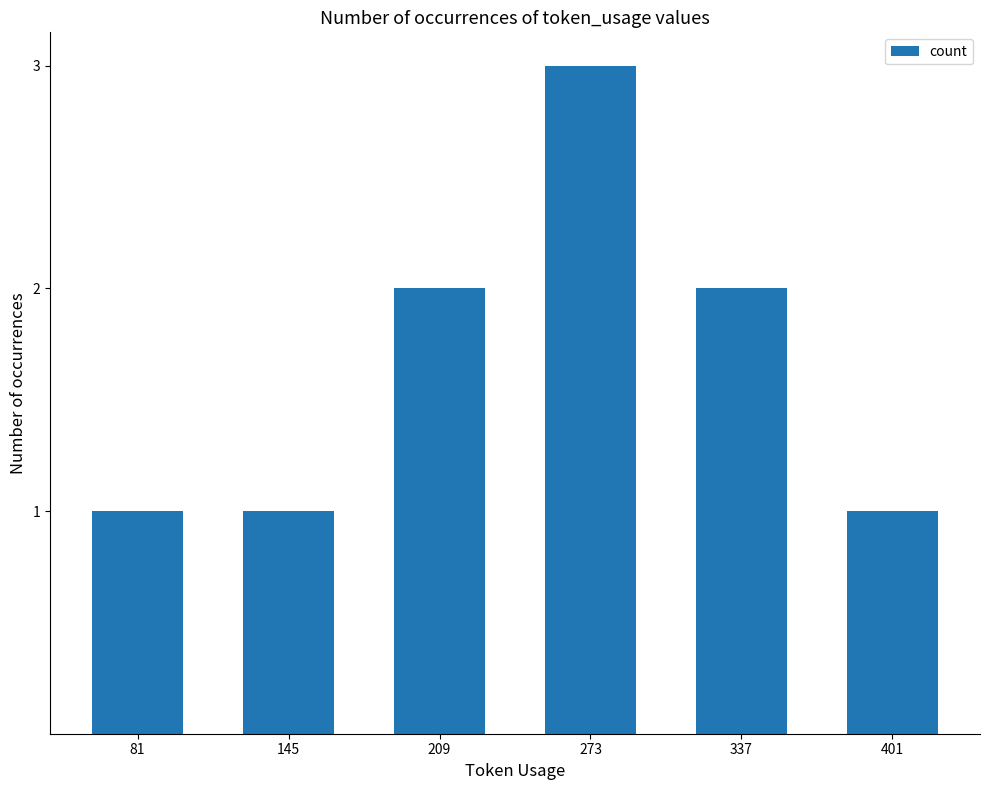

What is the value of the 1st bar from the left?

1